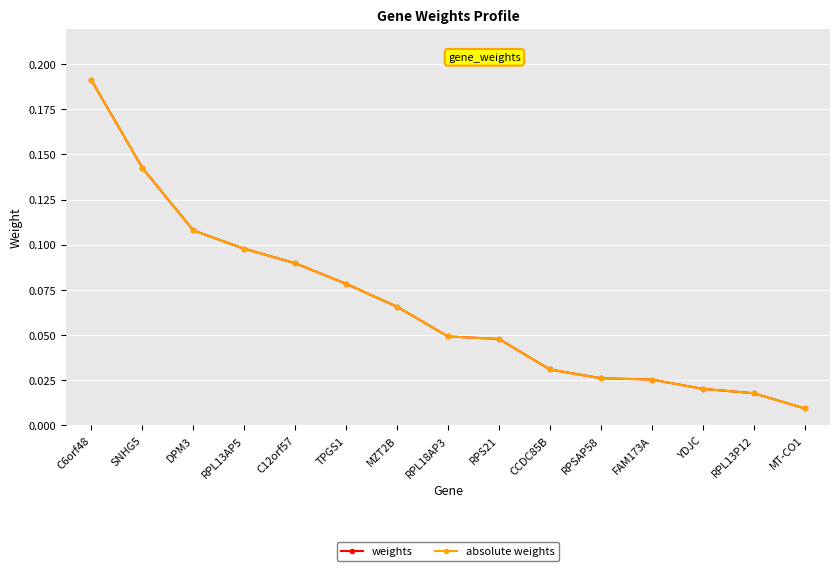

What position from the left is C6orf48?

1